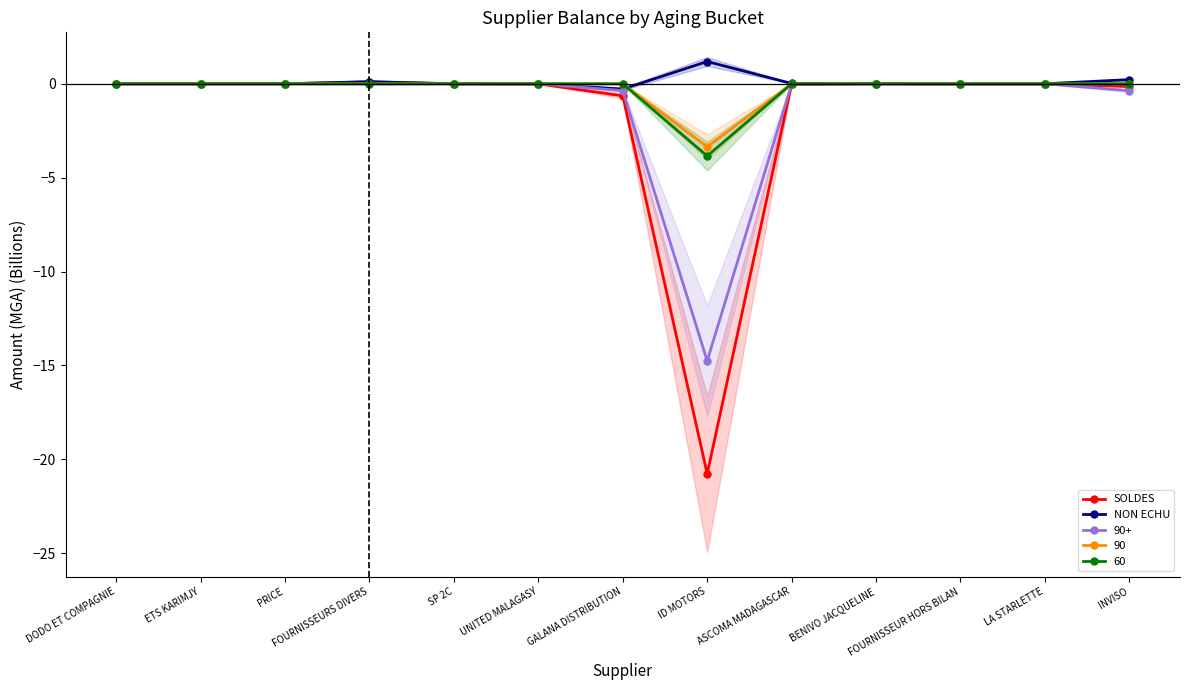

True or false: NON ECHU has more than 0 points higher than both neighbors.

True